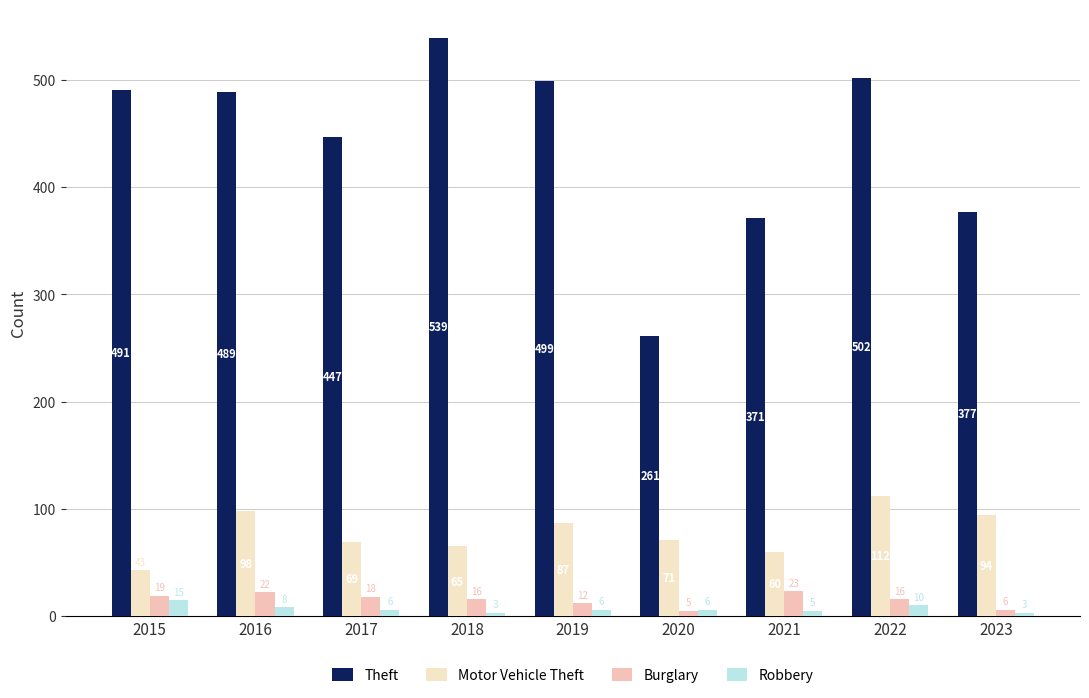

Reading left to right, what are all the values shown in this chart?

Theft: 491	489	447	539	499	261	371	502	377
Motor Vehicle Theft: 43	98	69	65	87	71	60	112	94
Burglary: 19	22	18	16	12	5	23	16	6
Robbery: 15	8	6	3	6	6	5	10	3